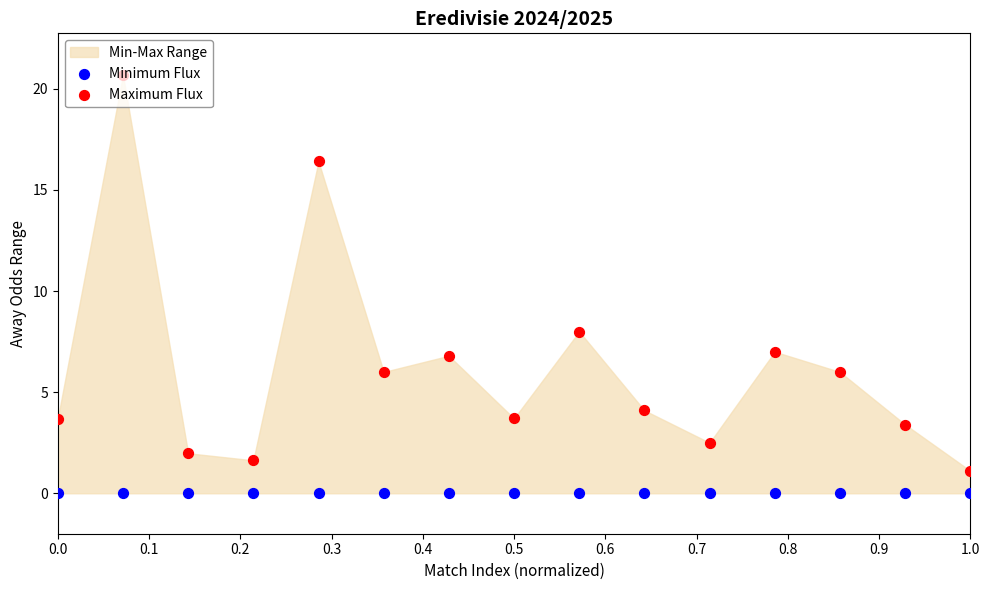

Which series has the largest total across all categories?

Maximum Flux